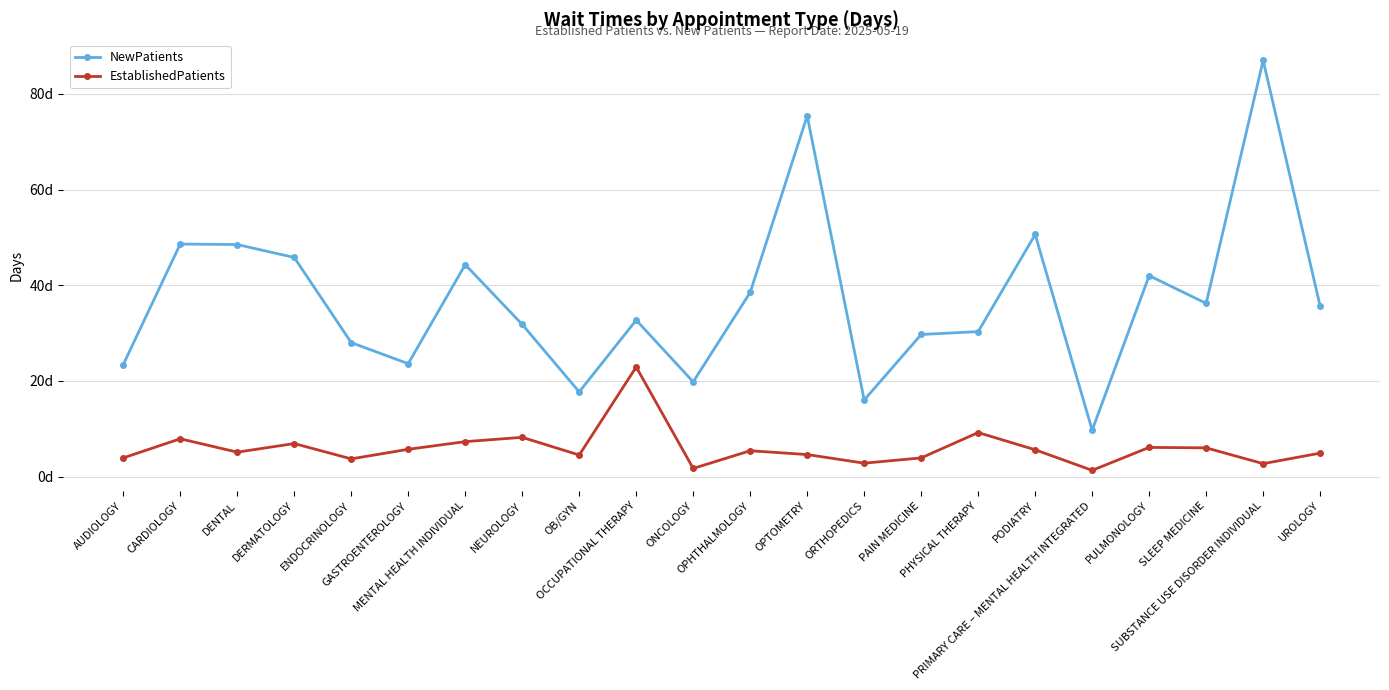

What are all the series names shown in the legend?

NewPatients, EstablishedPatients